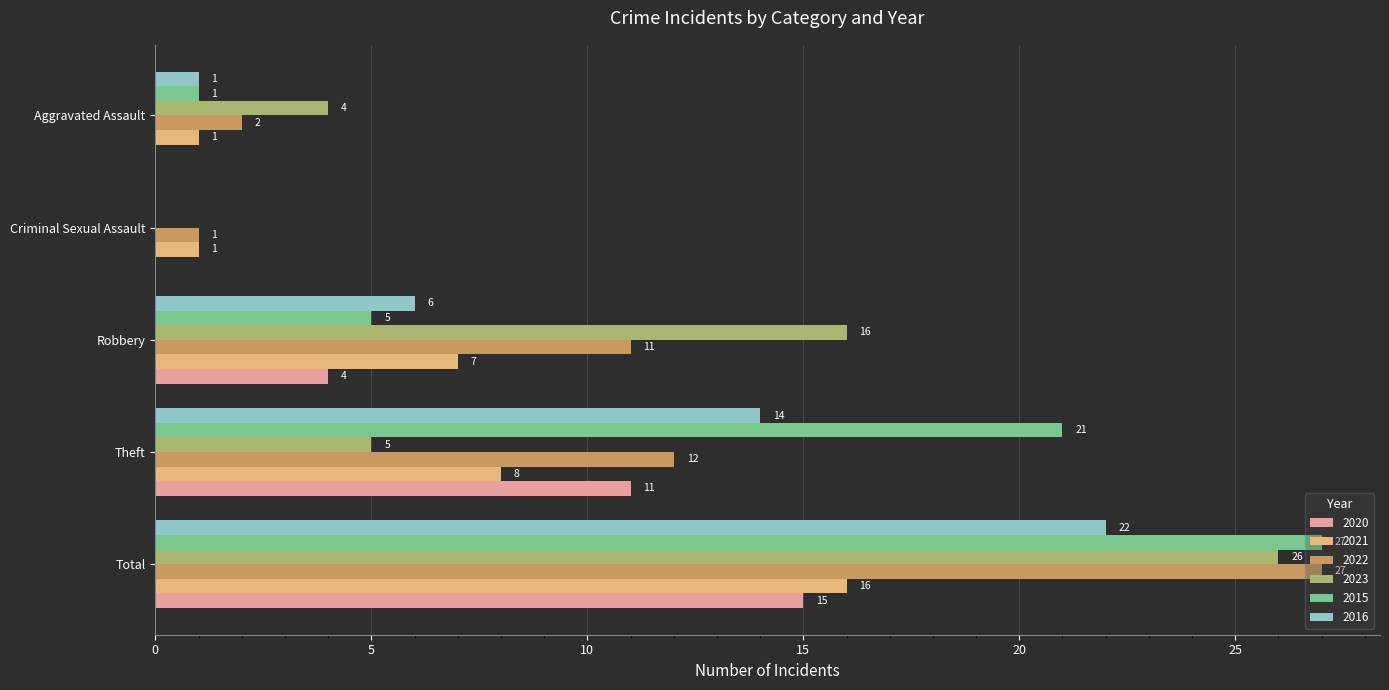

Where is 2023 nearest to the value 13?

Robbery